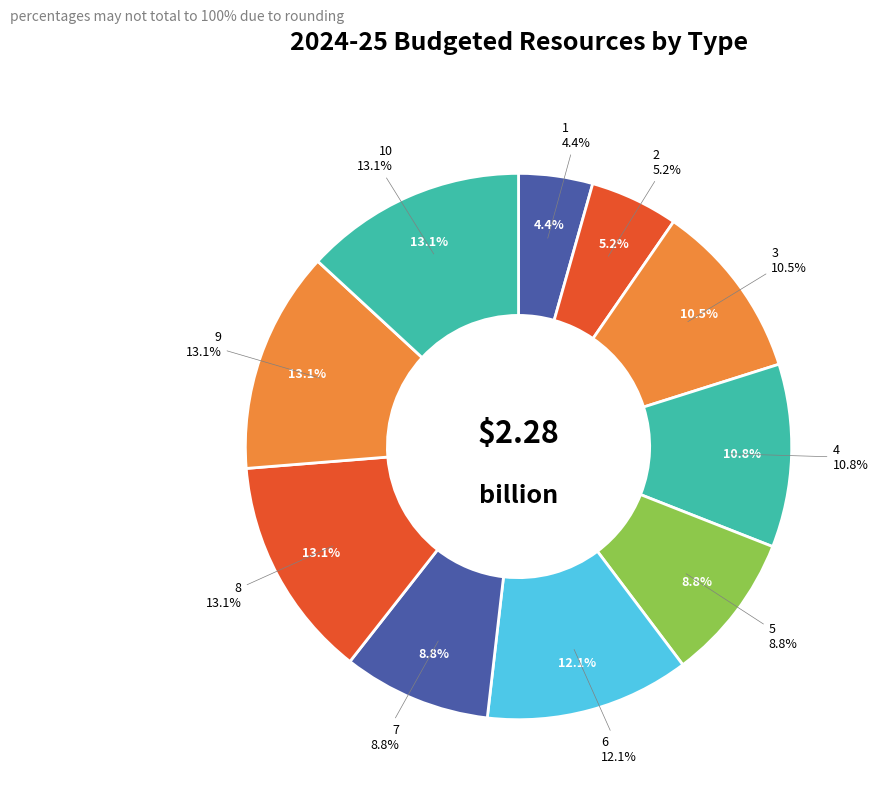

How many slices are in this pie chart?

10